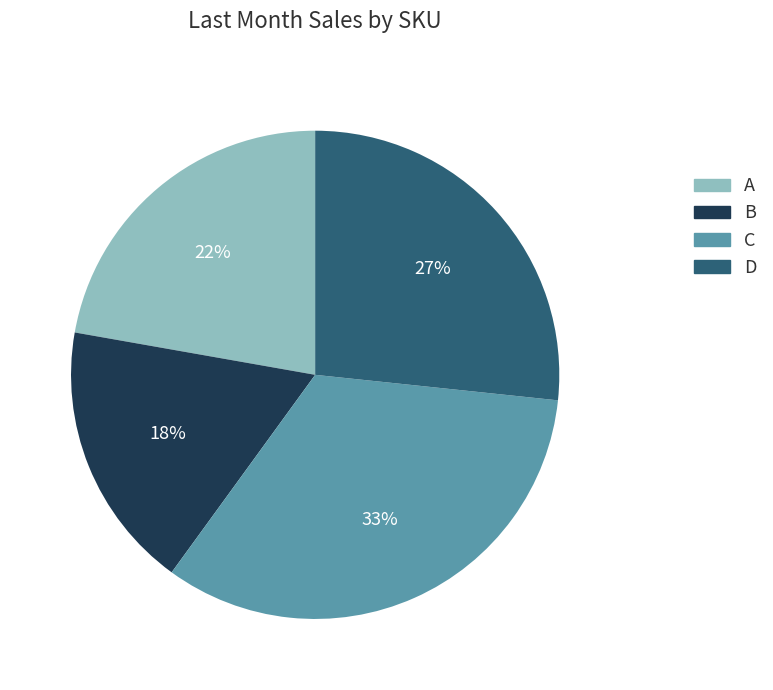

What percentage is the C slice, to the nearest percent?

33%